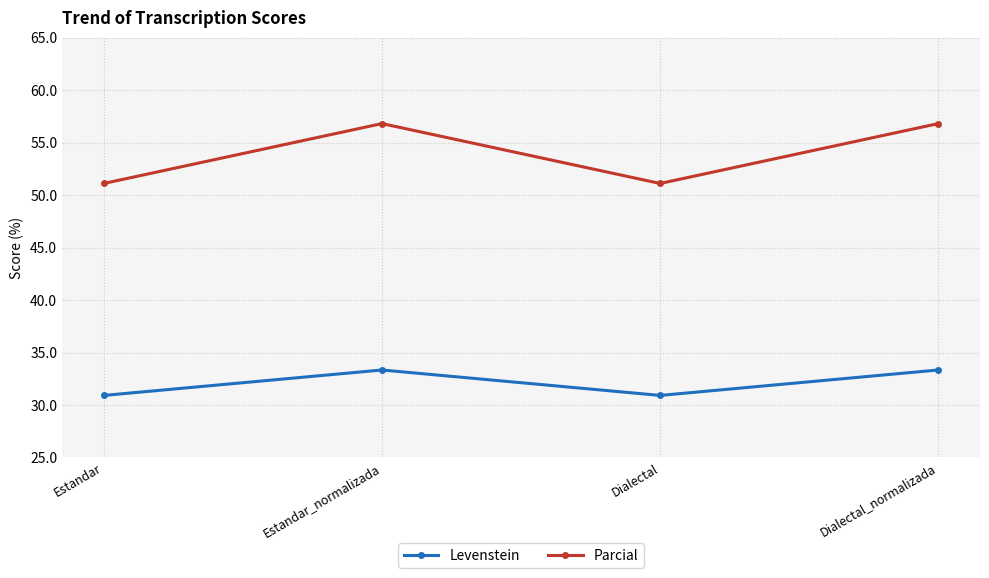

In Levenstein, how many points are higher than both neighbors (excluding endpoints)?

1